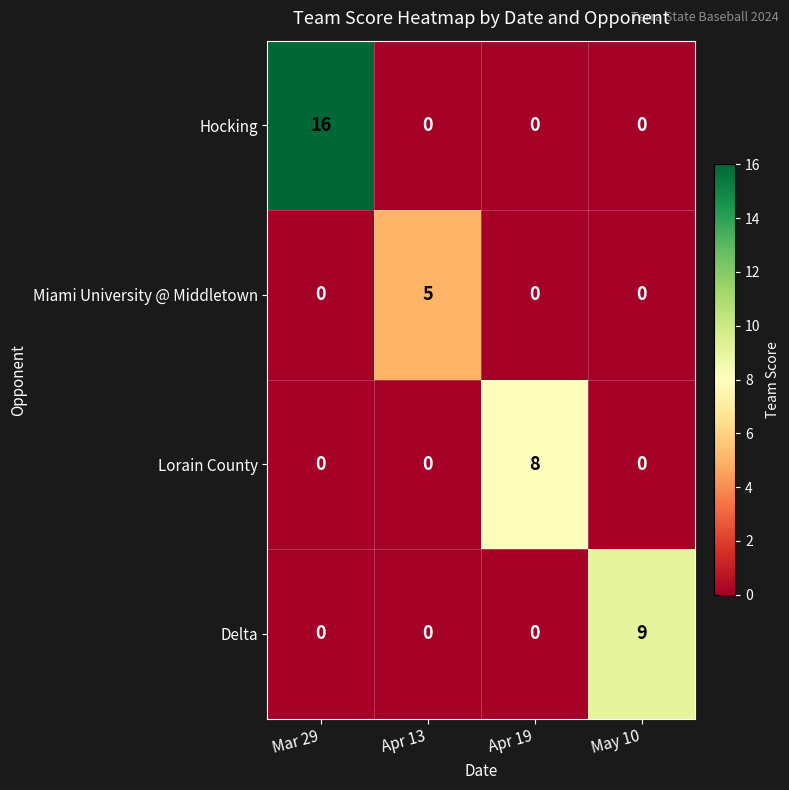

The value of Delta at Mar 29 is -6. True or false?

False